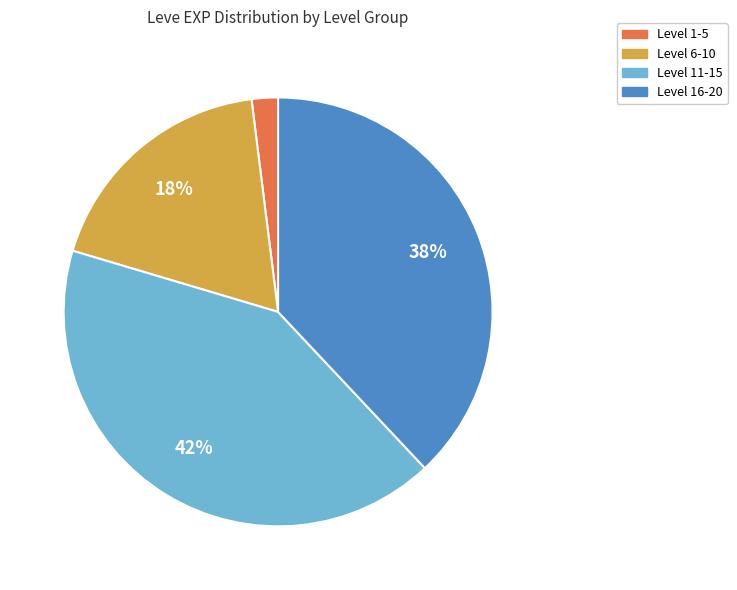

Does any single category account for the majority?

No